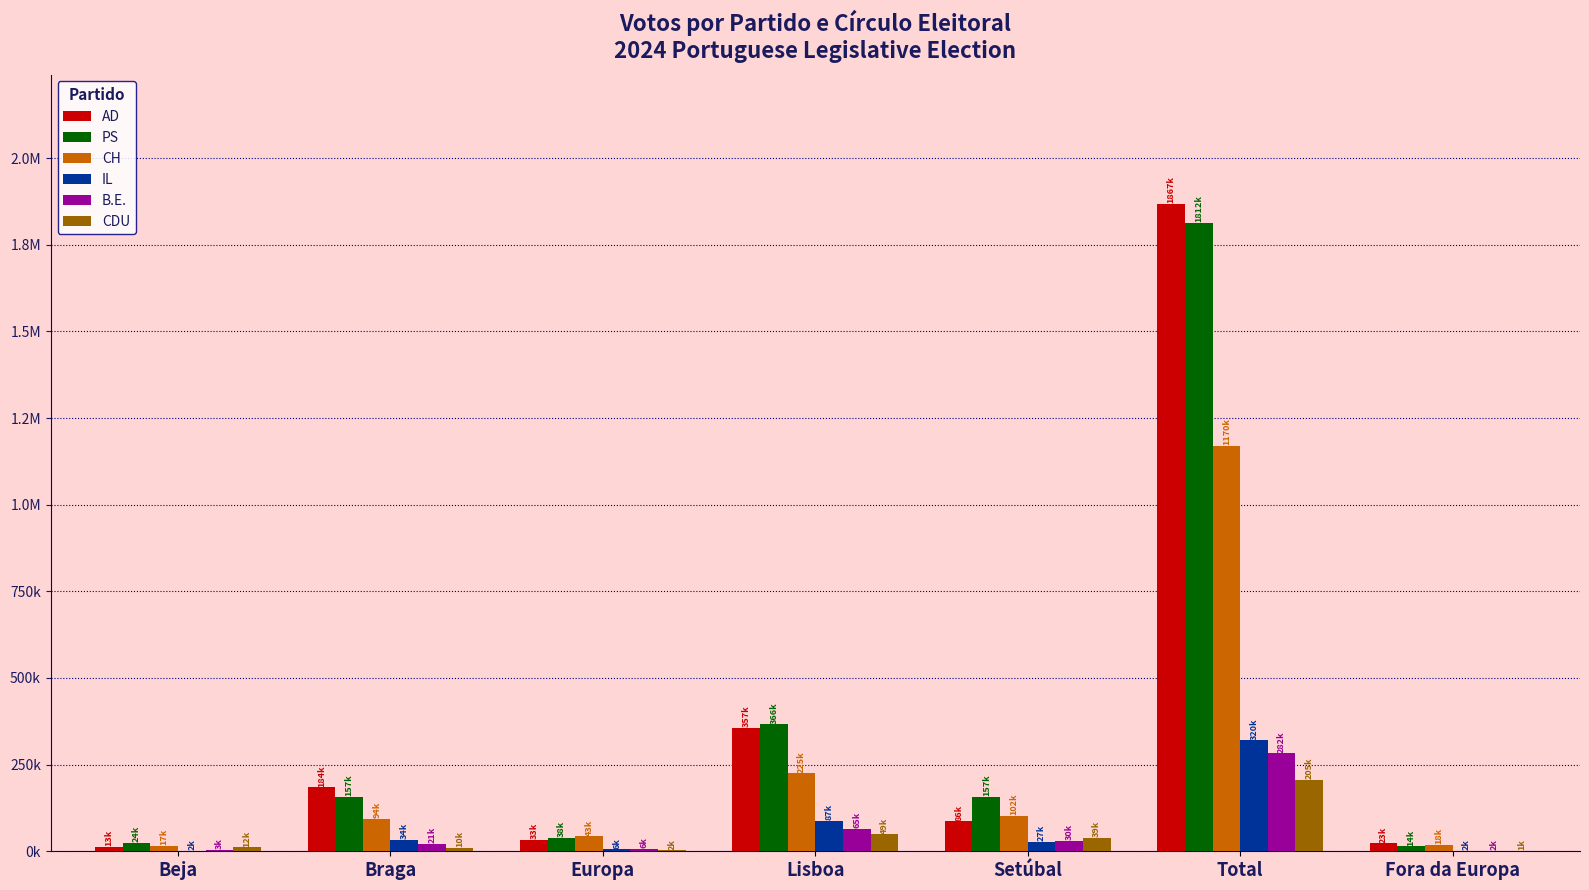

What is the value of the IL bar at the 7th from the left?

1902